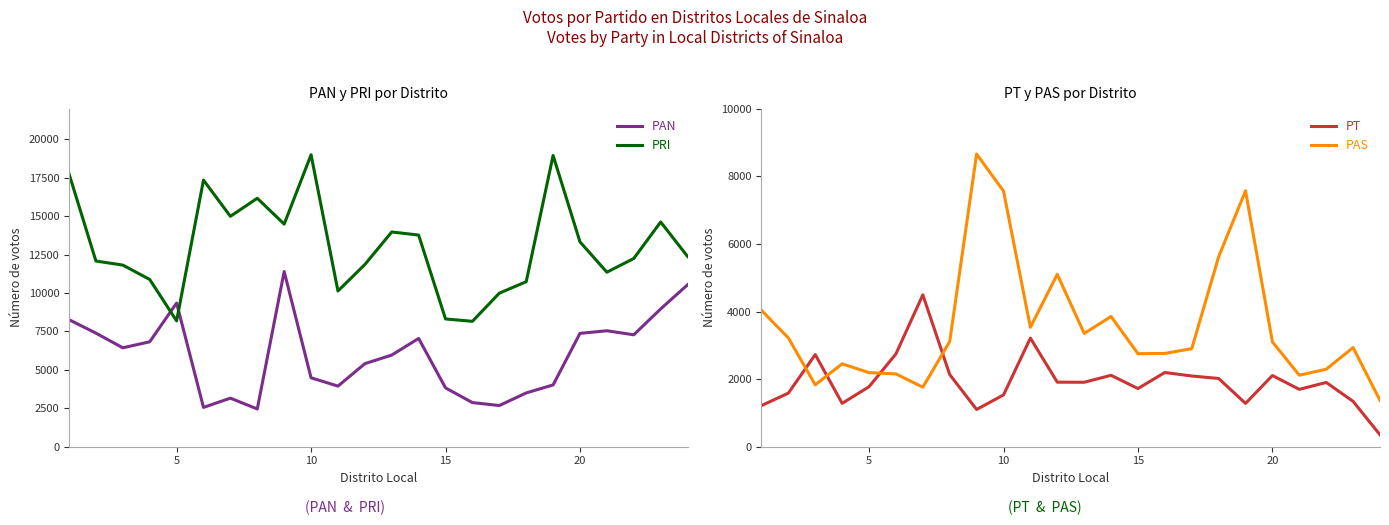

The PAS series shows 4456 at 5. True or false?

False